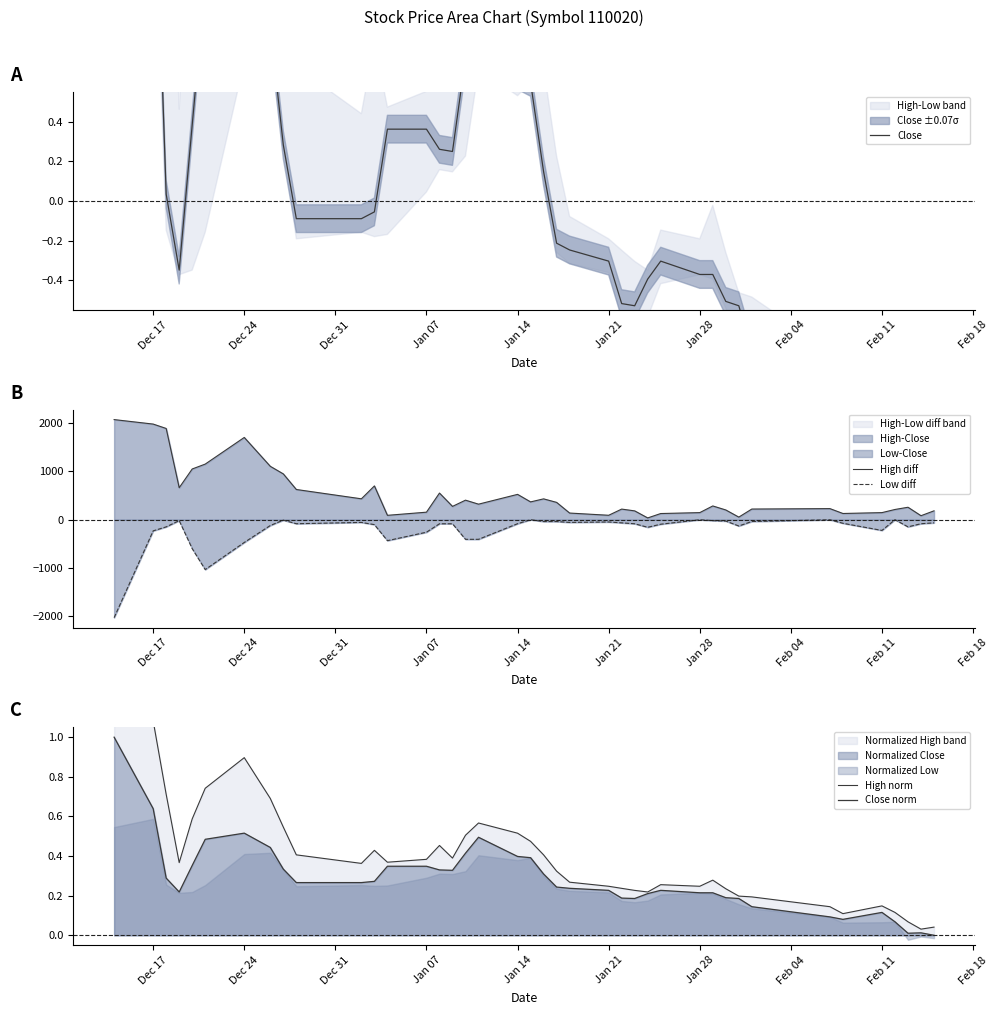

At which category is the sum across all series the highest?

Dec 17